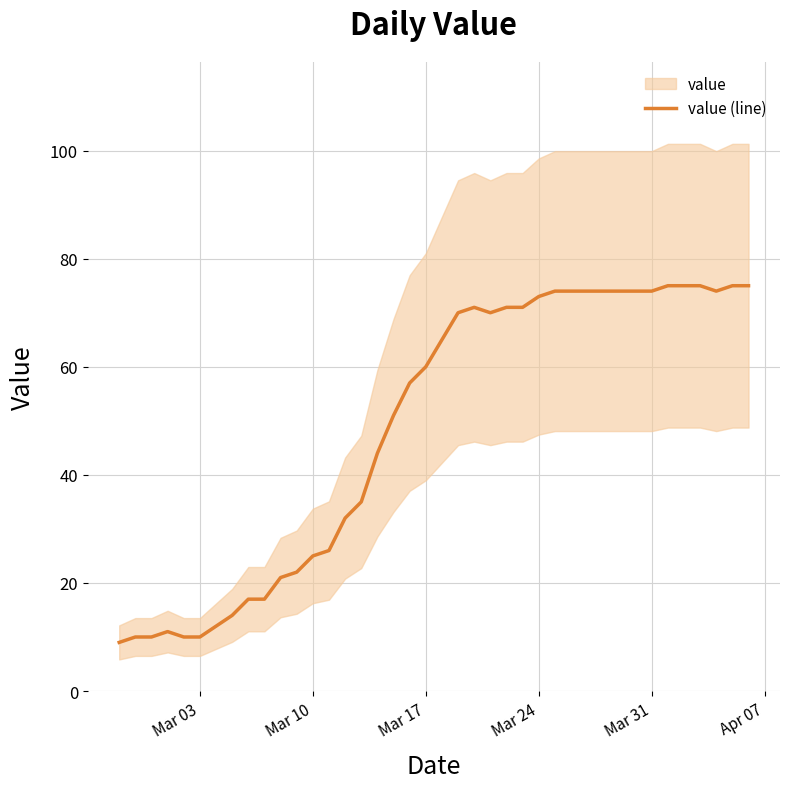

Is it true that value (line) equals 16 at Mar 10?

False